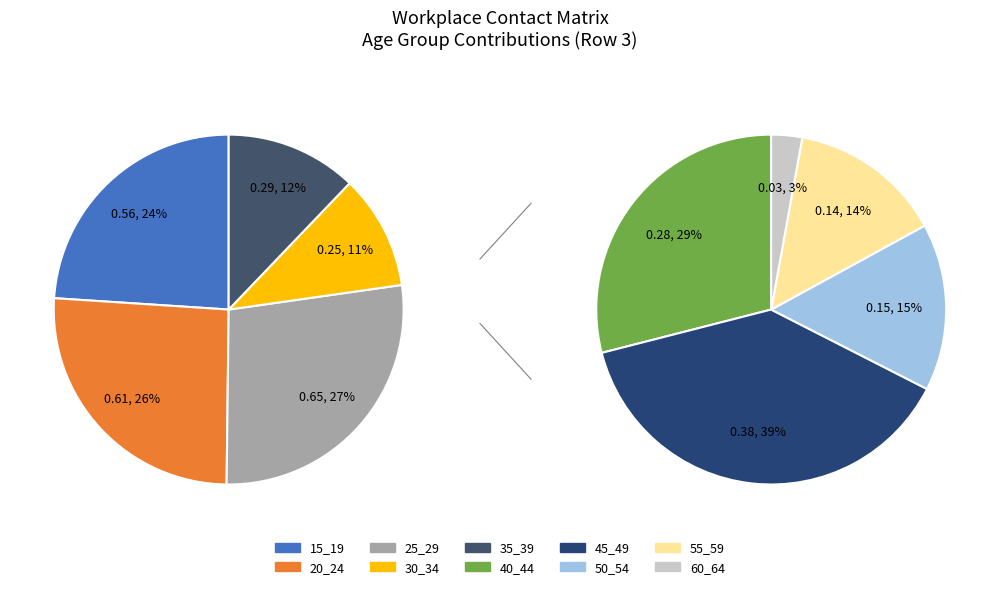

How many slices are in this pie chart?

10